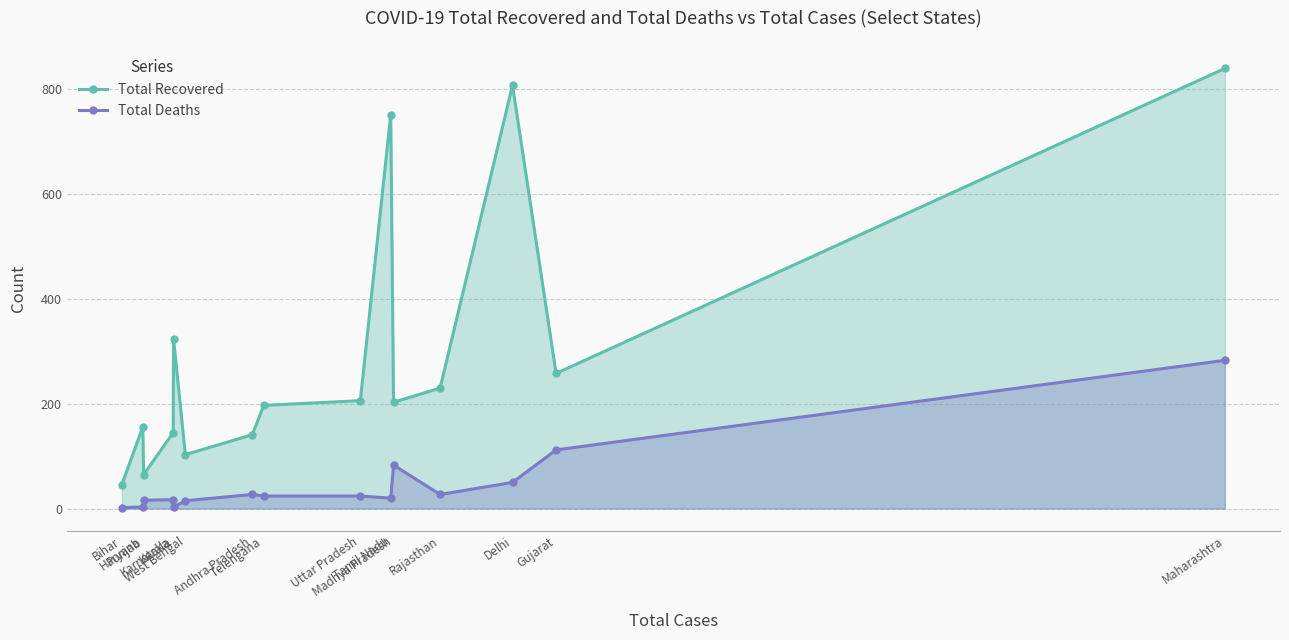

At how many categories does at least one series exceed 642?

3